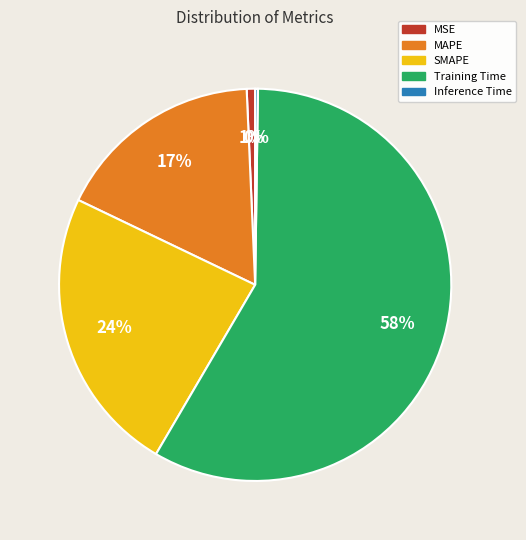

Combined, do MAPE and SMAPE account for over 50%?

No